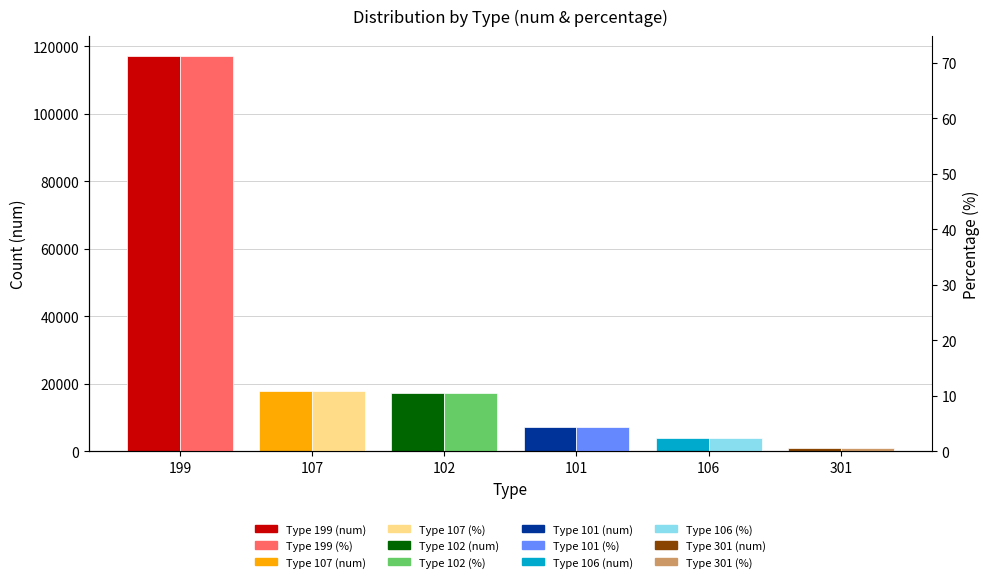

Does the chart contain any negative values?

No